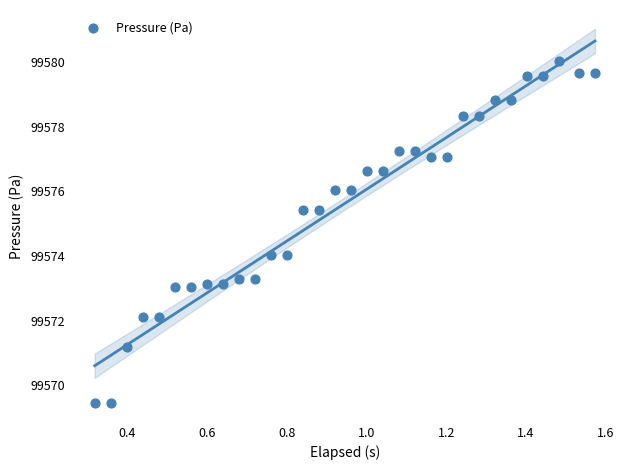

What is the range of Y values (max minus min)?

10.6